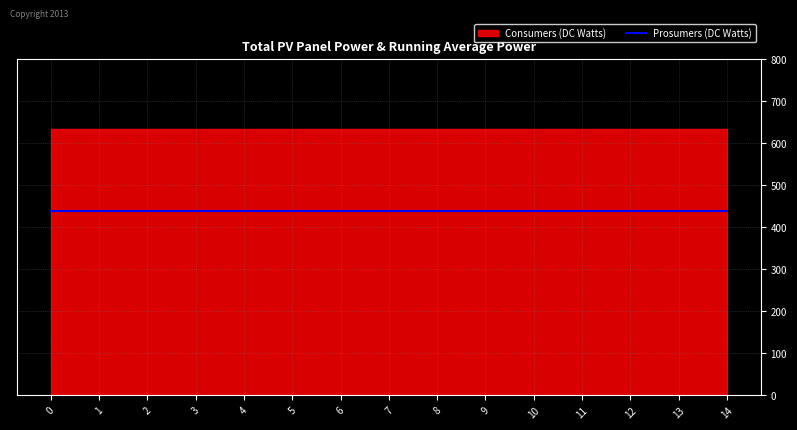

What is the value of the Prosumers point at the 13th from the left?

440